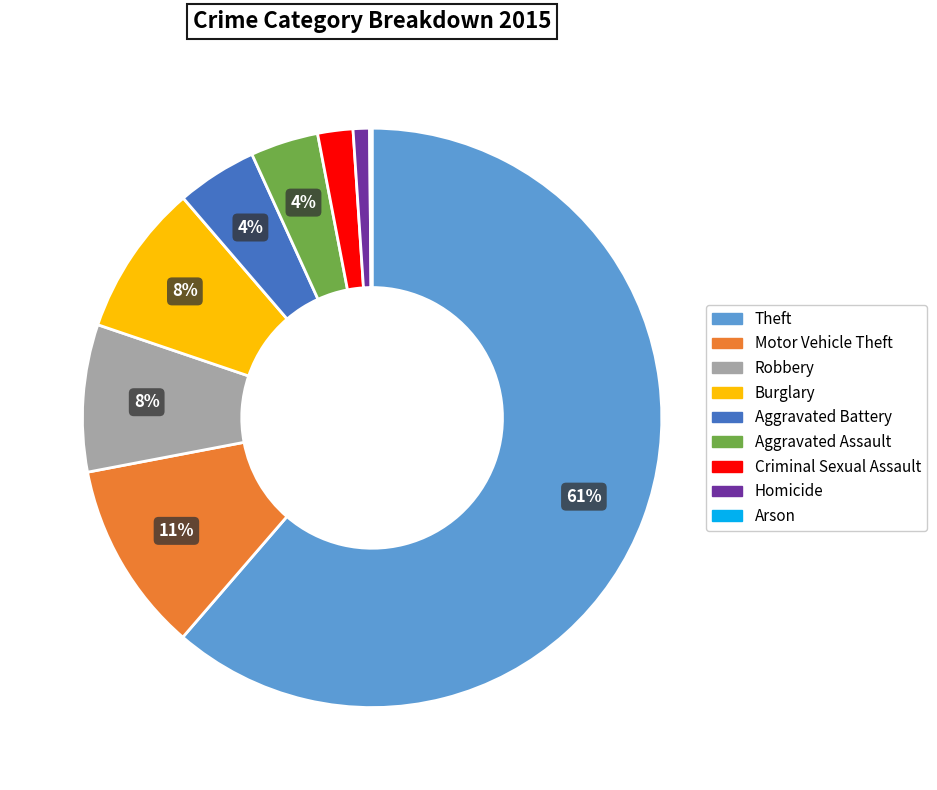

Between Burglary and Motor Vehicle Theft, which is larger?

Motor Vehicle Theft